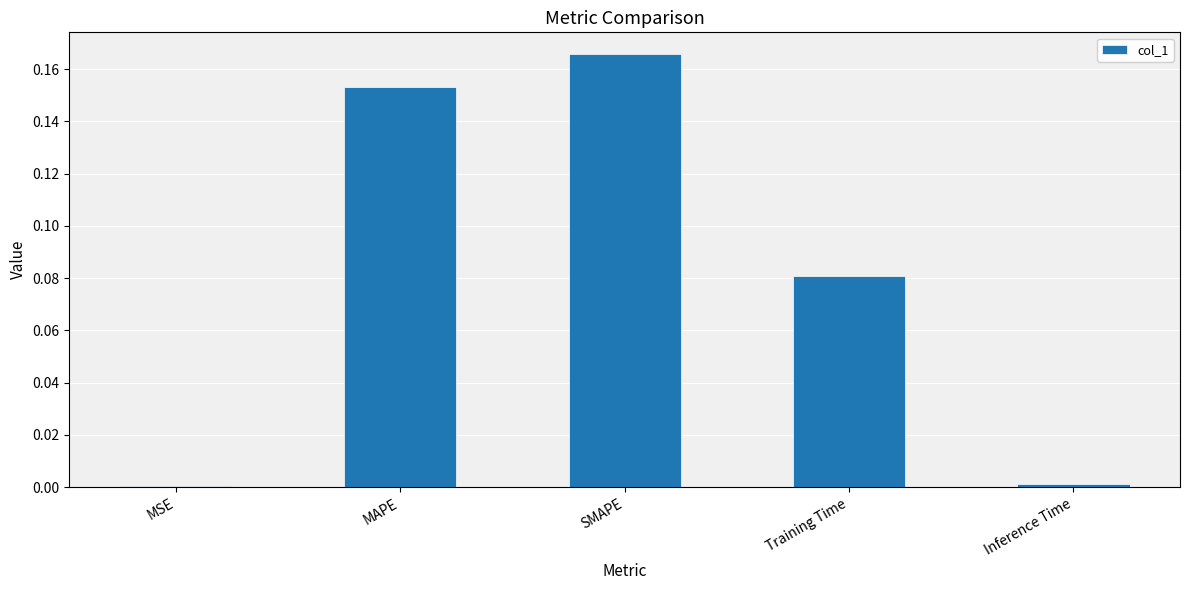

Which category has the highest value across all series?

SMAPE